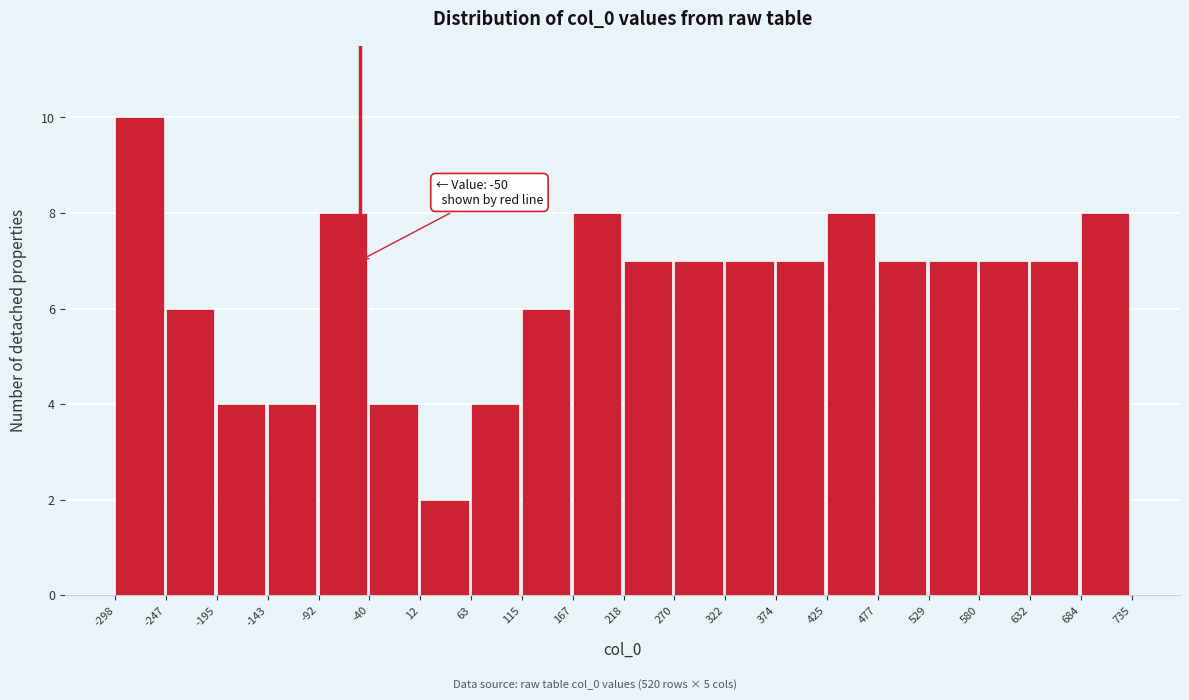

Over which range of the x-axis is the bar tallest?

-298 to -247